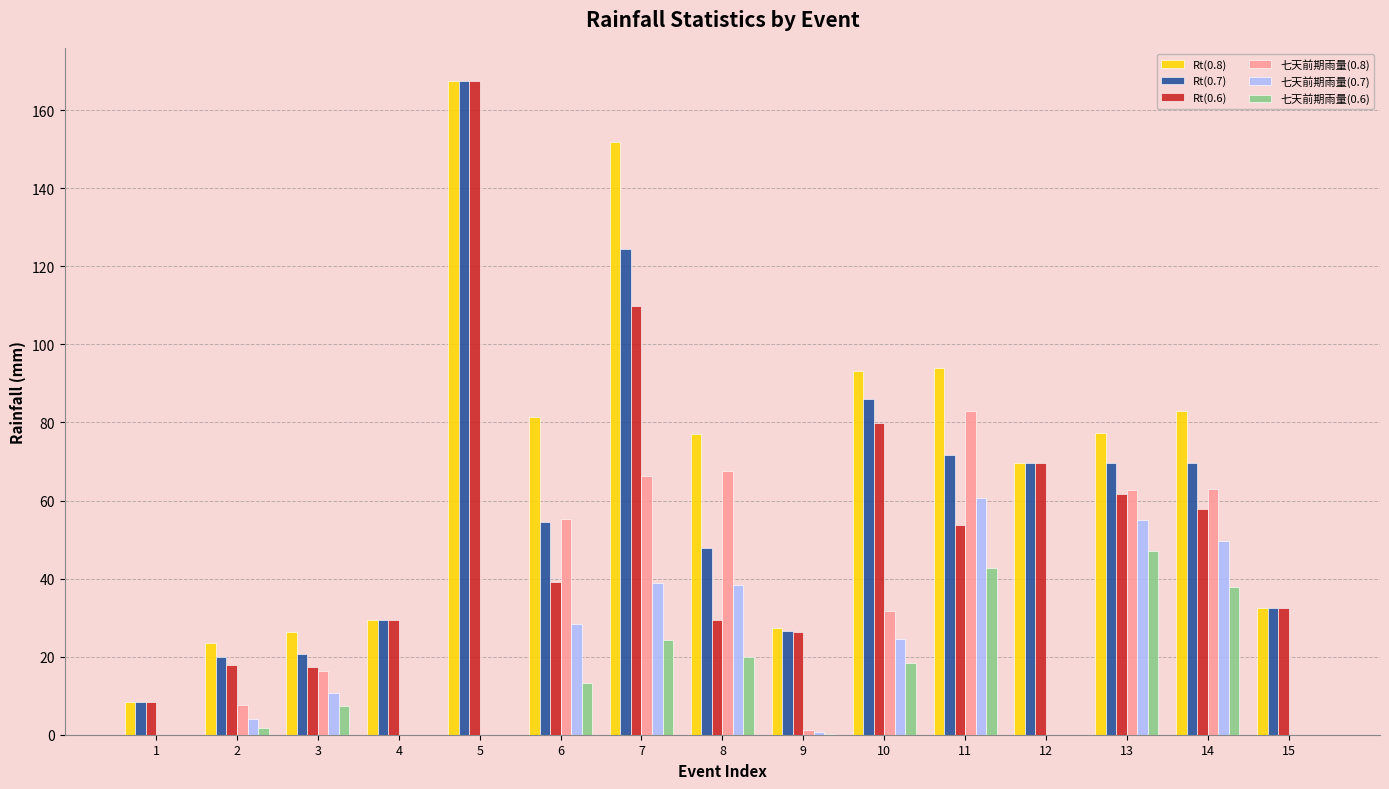

Where does the Rt(0.7) series first go above 54?

5